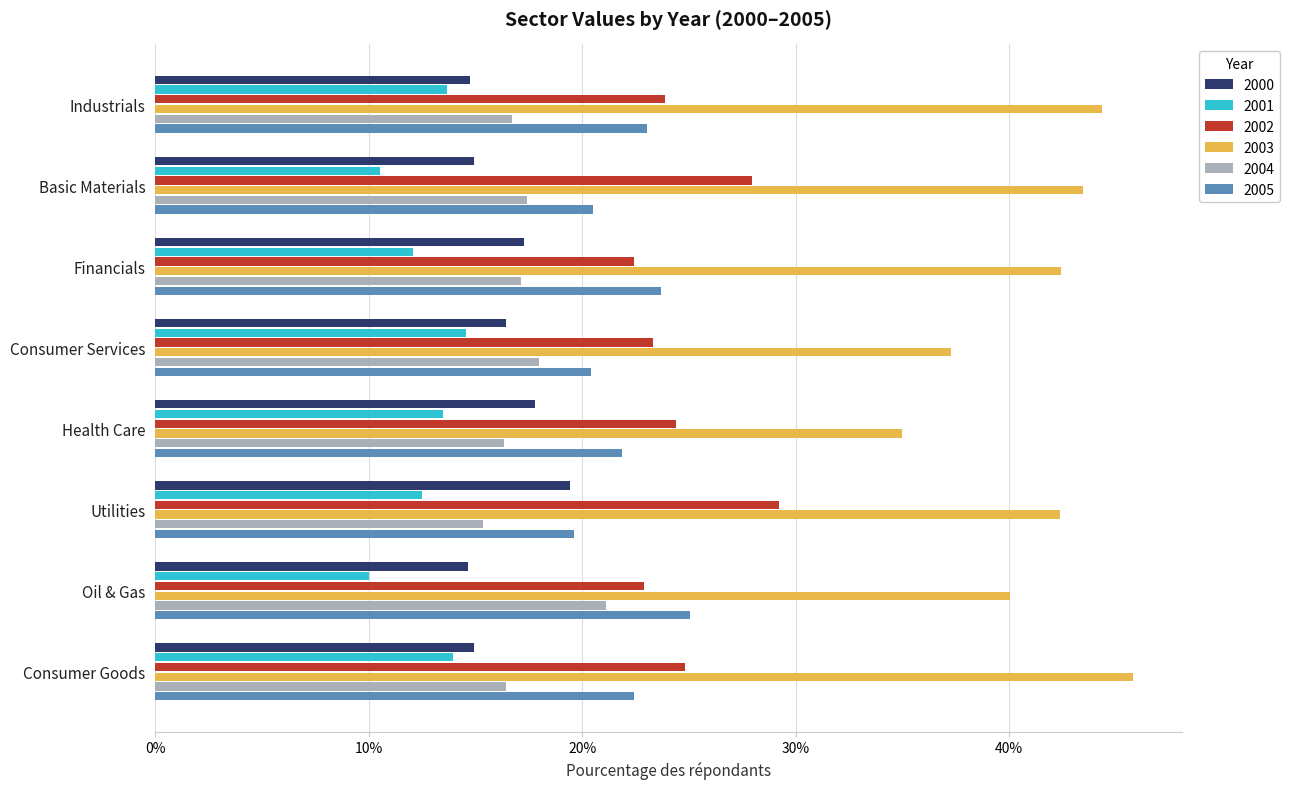

What are all the series names shown in the legend?

2000, 2001, 2002, 2003, 2004, 2005